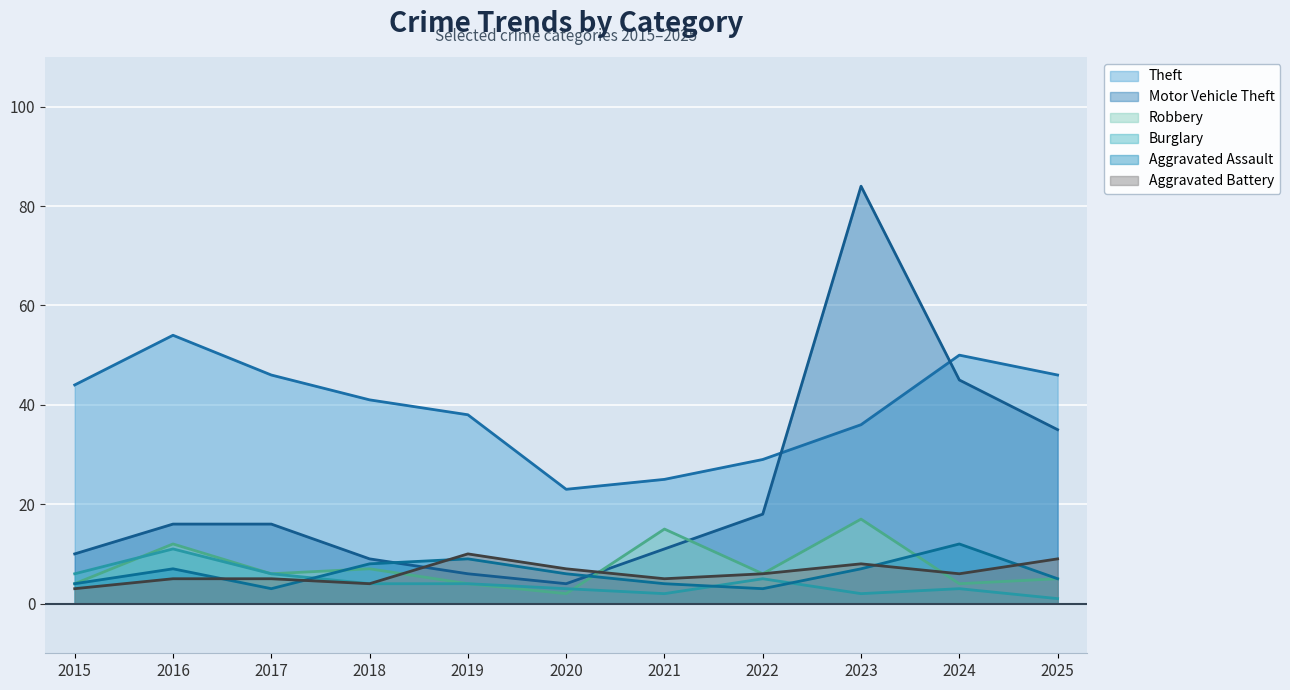

Where is the first local maximum for Theft?

2016